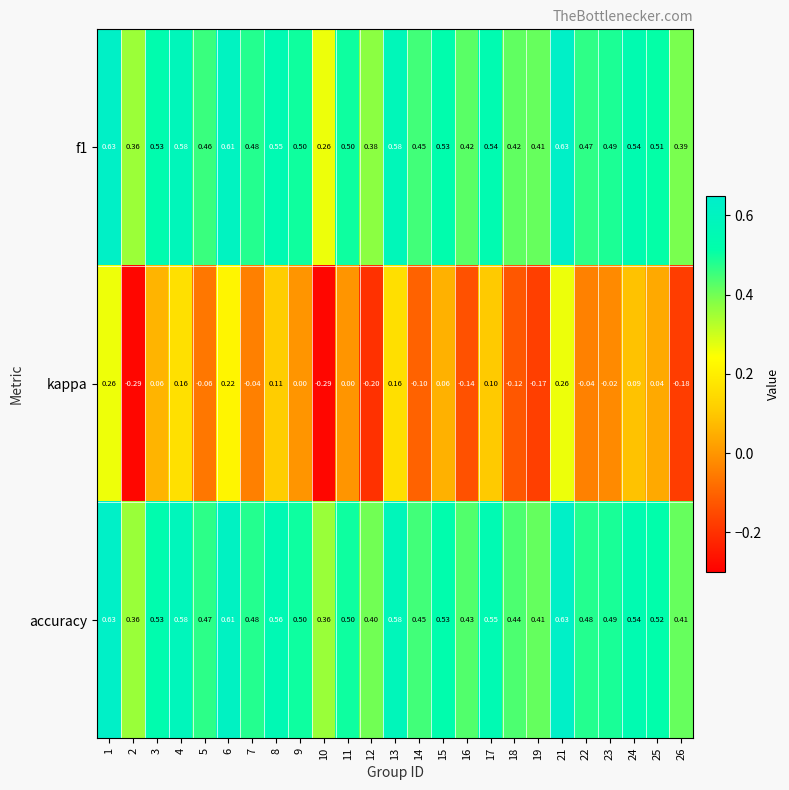

How many negative values does the kappa series have?

12